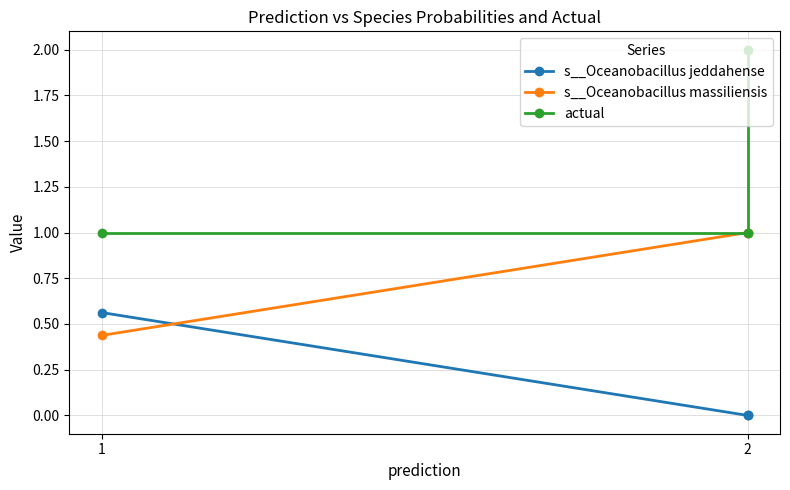

What is the spread (max minus min) of values at 2?

1.0